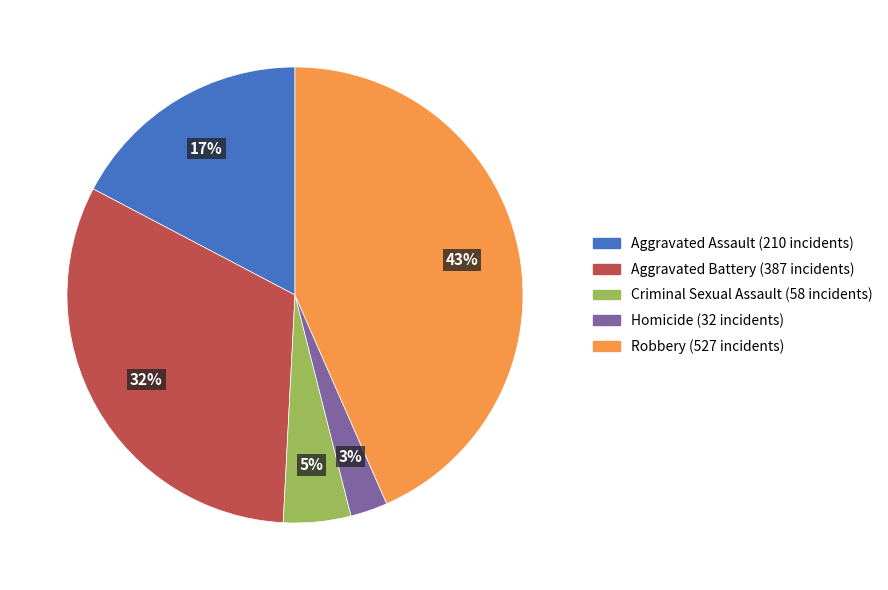

To the nearest percent, what percentage of the pie is Homicide?

3%